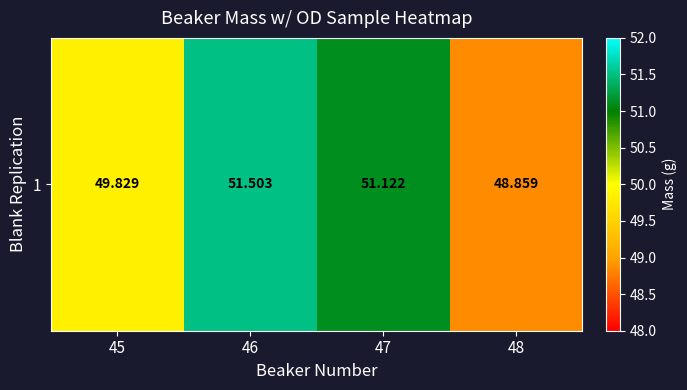

List the labels in order of value, largest first.

46, 47, 45, 48